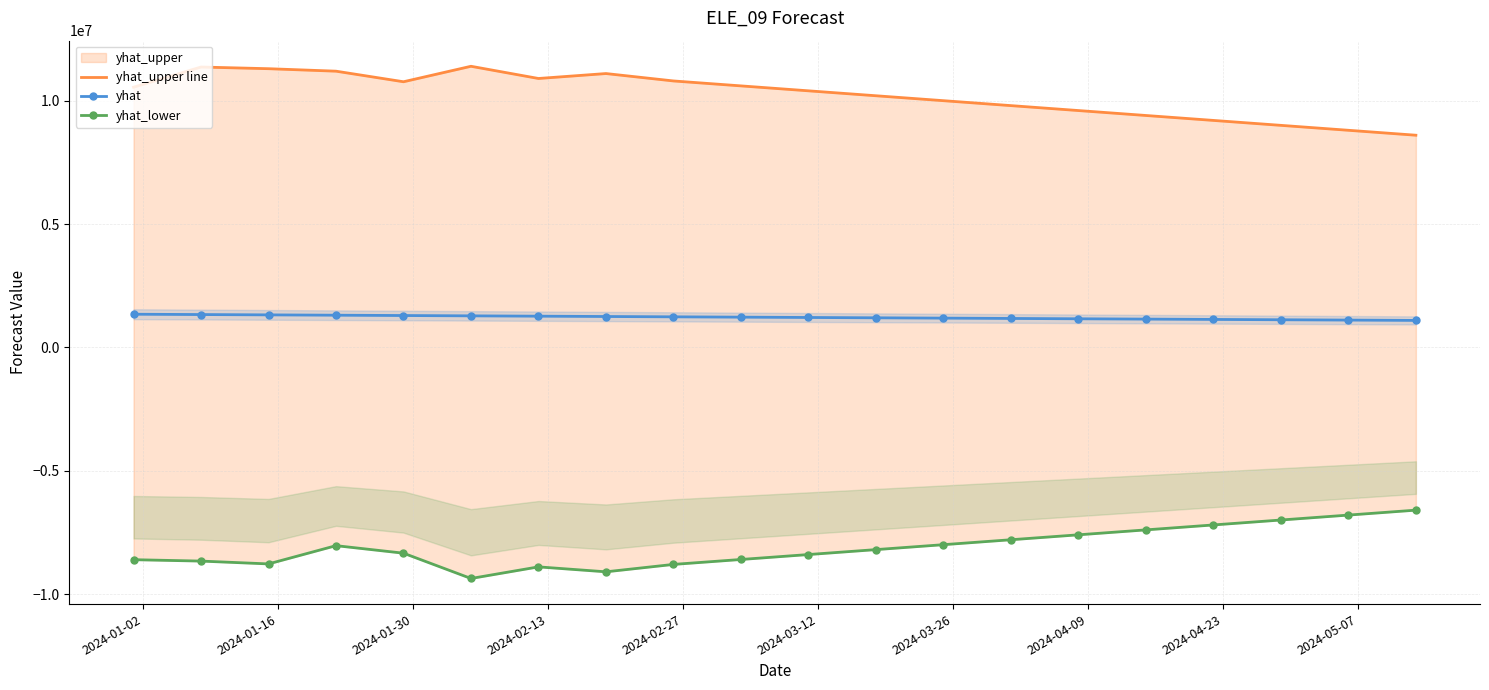

What is the value of the yhat point at the 13th from the left?

1184337.0